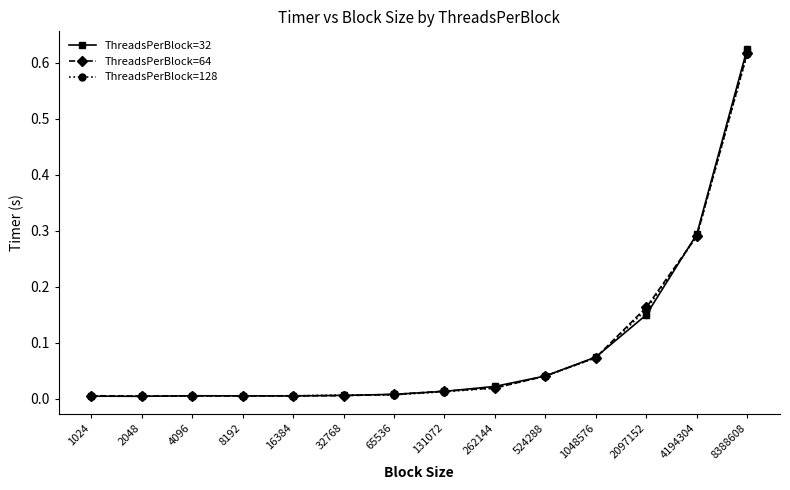

What are all the series names shown in the legend?

ThreadsPerBlock=32, ThreadsPerBlock=64, ThreadsPerBlock=128